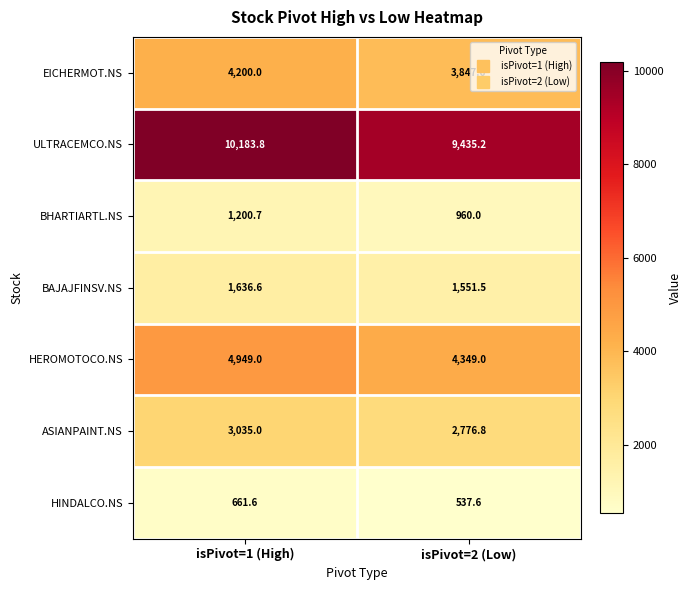

List the series in order of their peak value, lowest first.

HINDALCO.NS, BHARTIARTL.NS, BAJAJFINSV.NS, ASIANPAINT.NS, EICHERMOT.NS, HEROMOTOCO.NS, ULTRACEMCO.NS